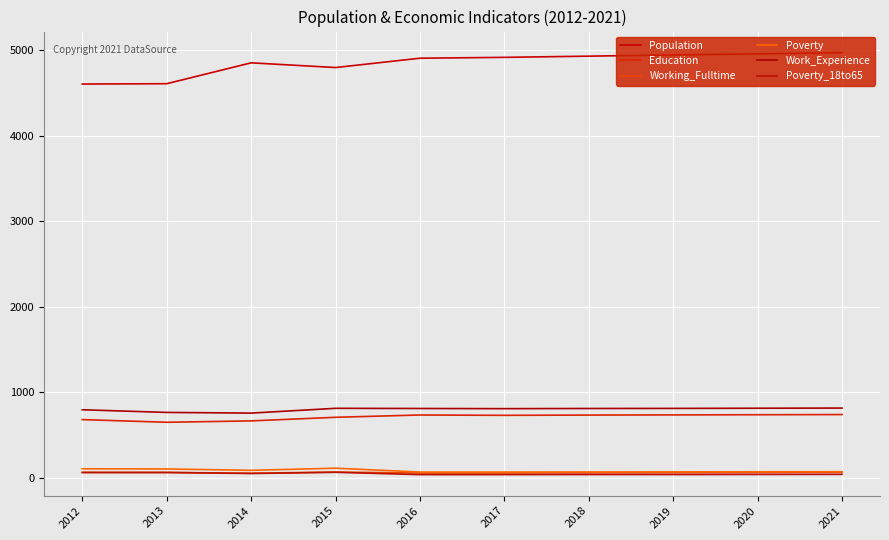

Where is Poverty nearest to the value 92?

2014